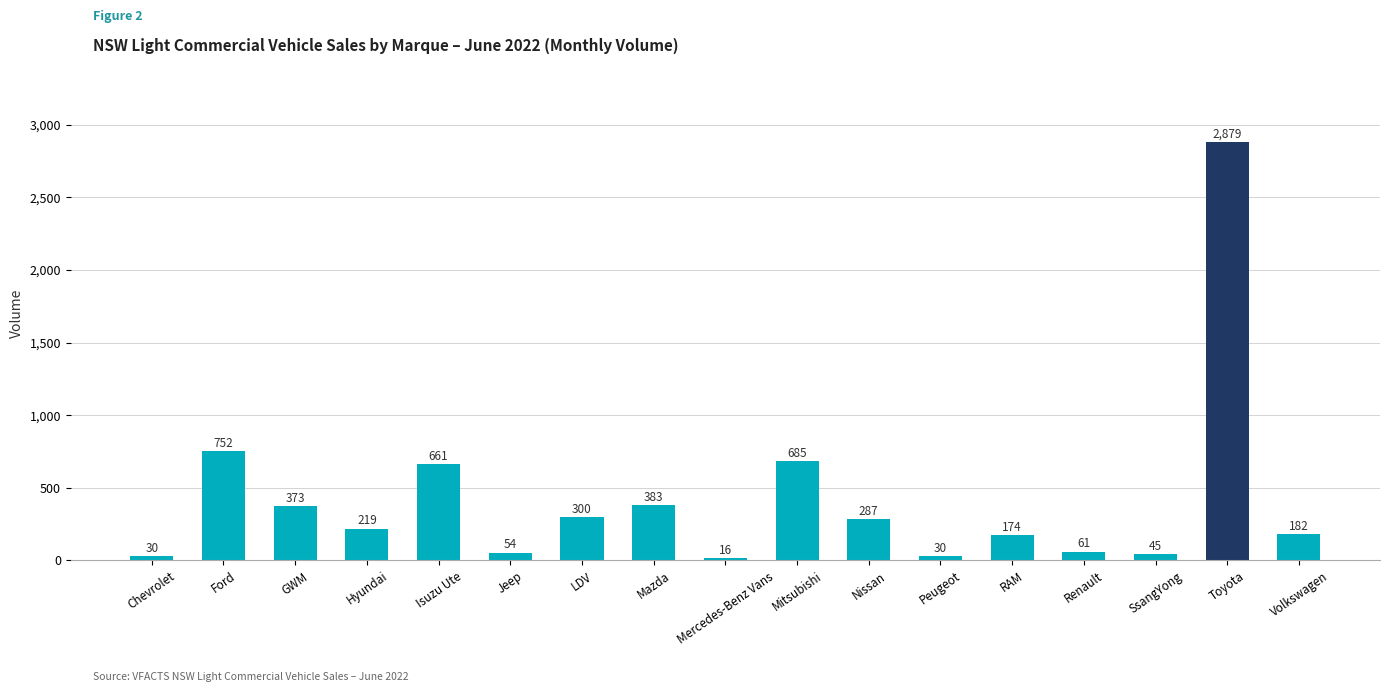

What is the change in value from Jeep to SsangYong?

-9